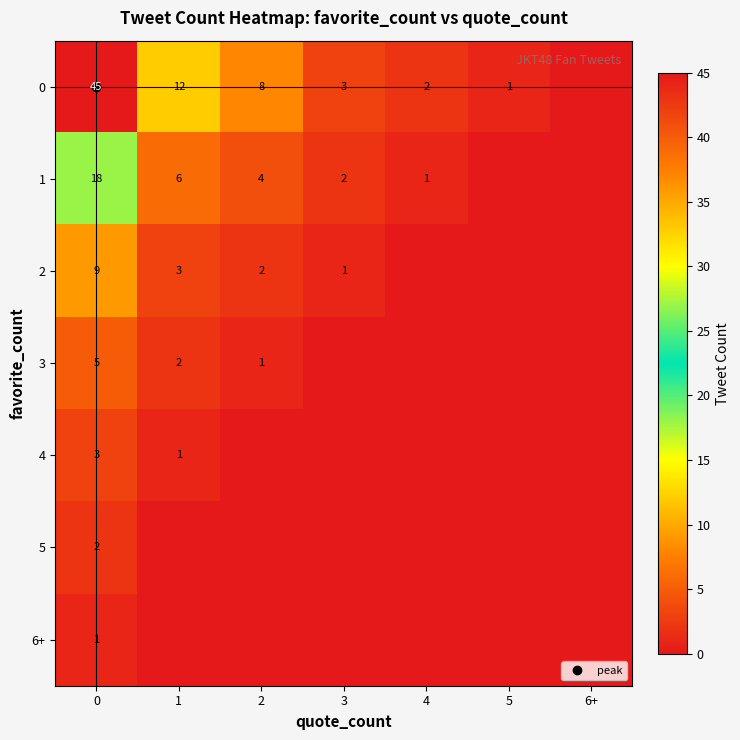

What is the sum of the 3 values at 3 and 2?

1